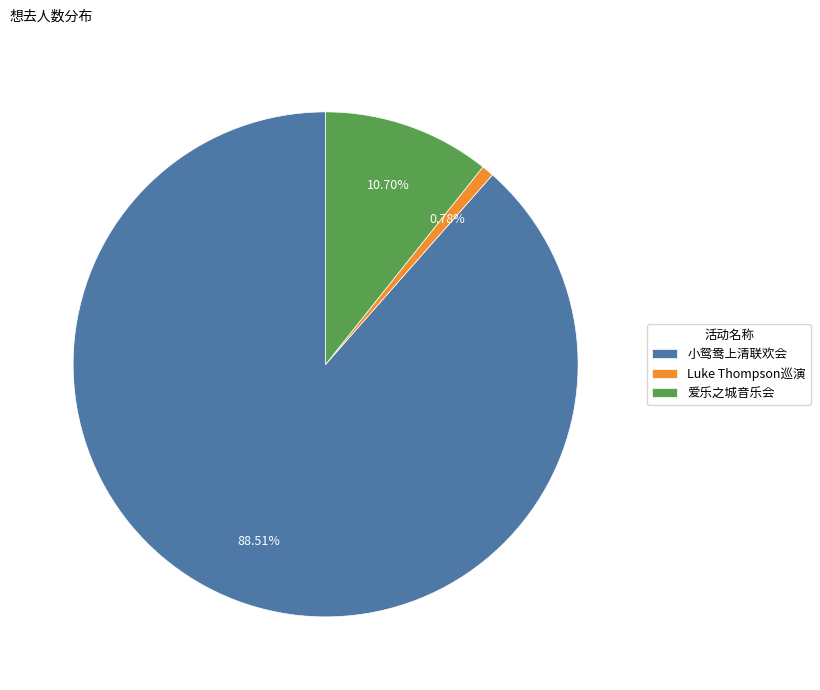

To the nearest percent, what is the average slice percentage?

33%